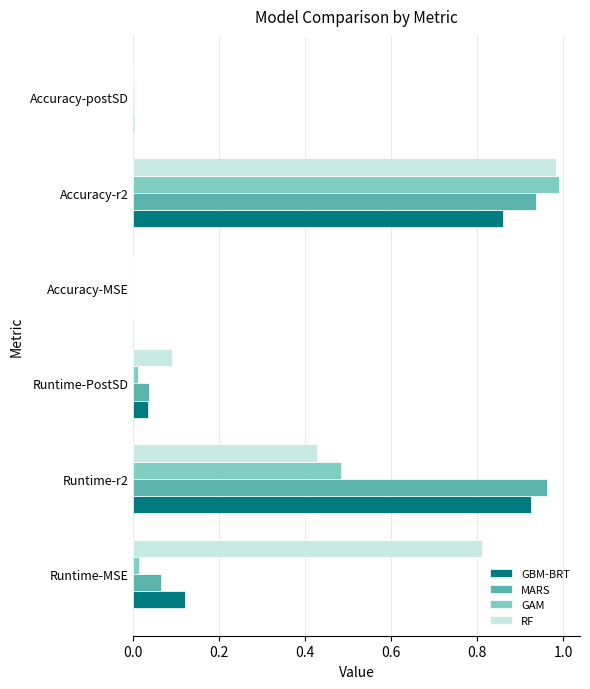

What is the sum of all RF values?

2.3